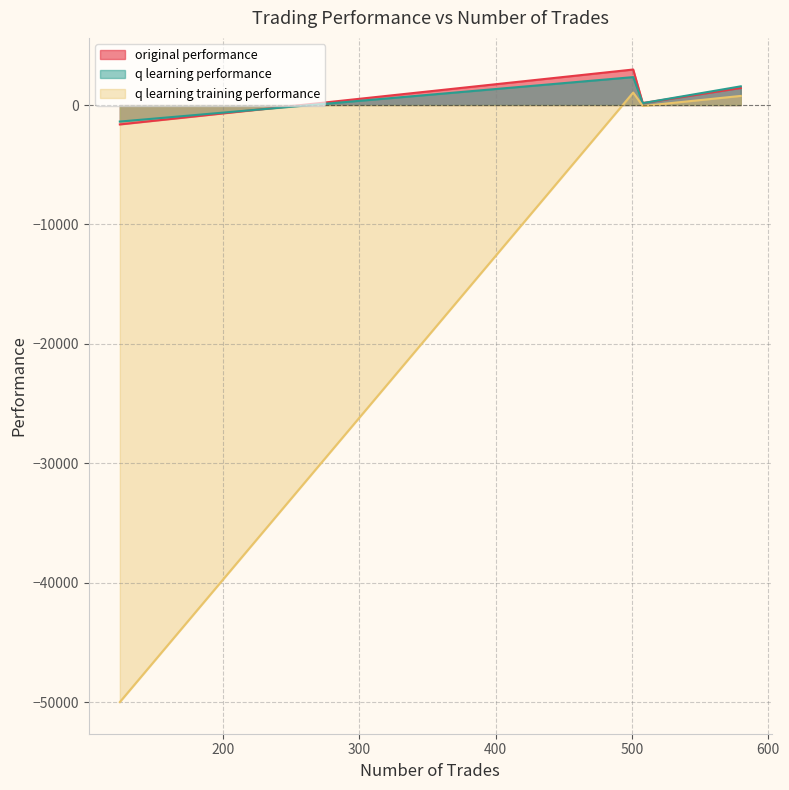

At which category does the chart reach its minimum across all series?

124